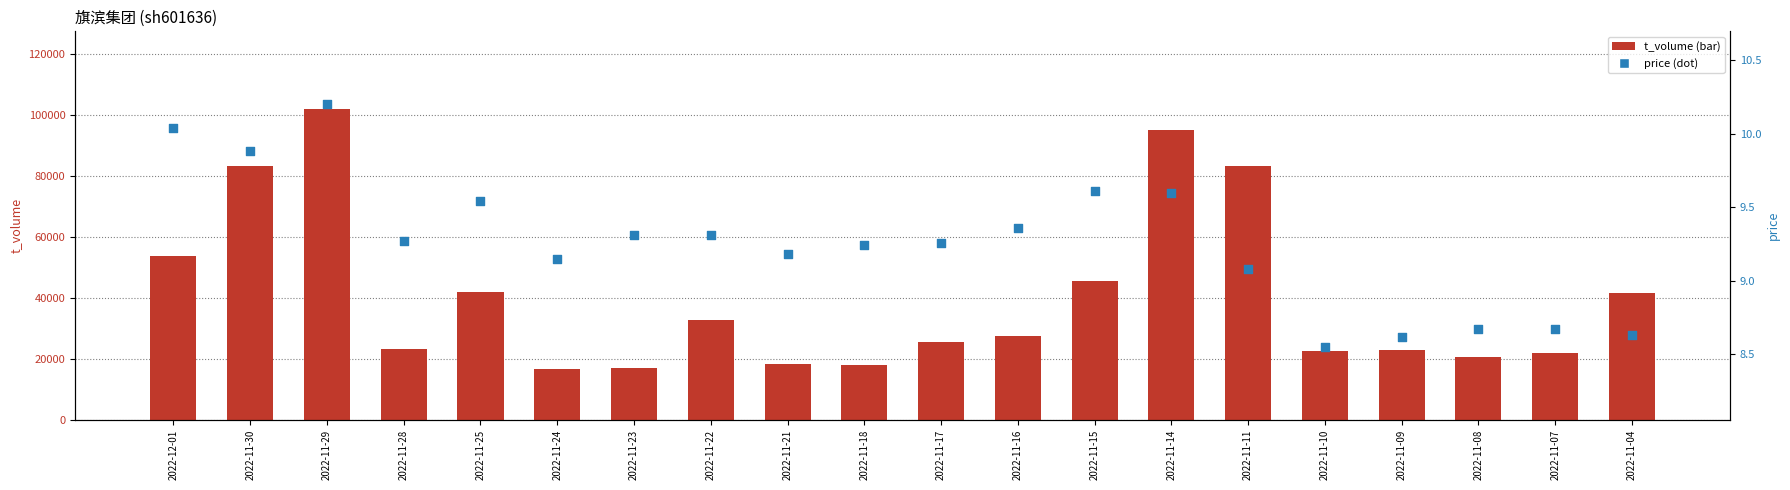

At which category is the sum across all series the highest?

2022-11-29